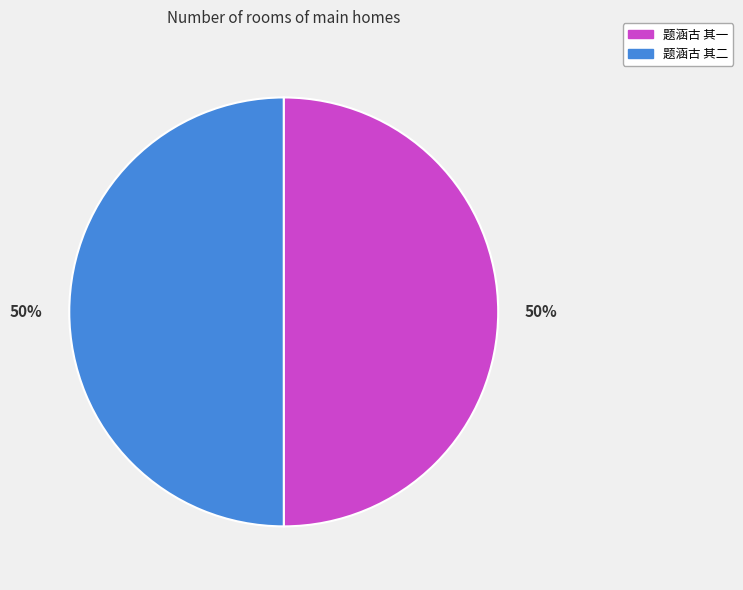

To the nearest percent, what is the combined percentage of 题涵古 其一 and 题涵古 其二?

100%